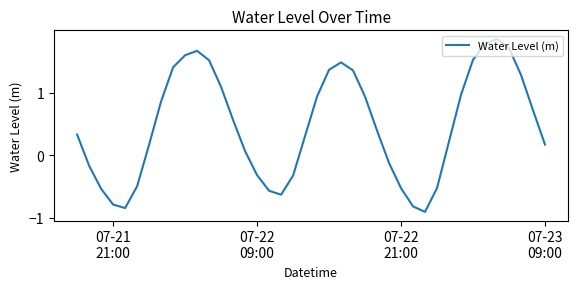

How many distinct data groups are displayed?

1